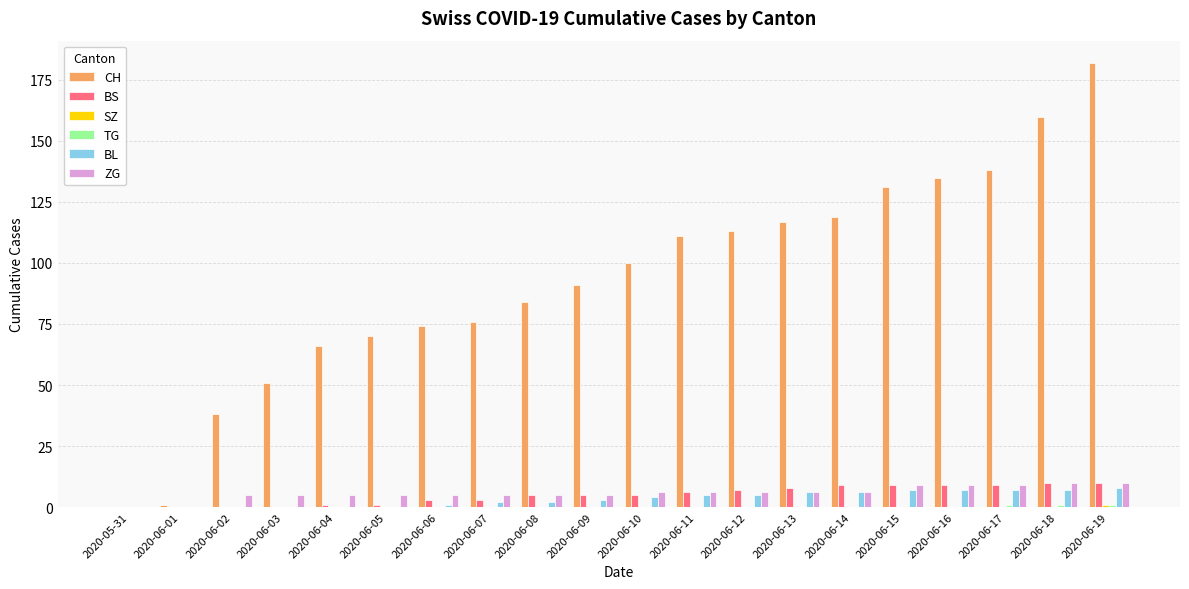

What value does the CH series have at 2020-06-11, to the nearest 5?

110